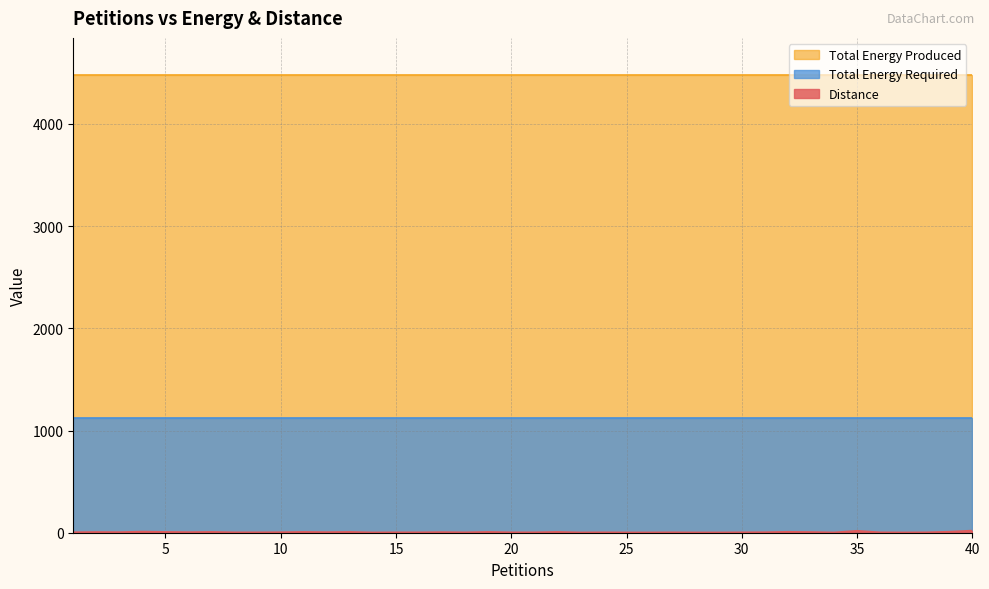

True or false: Total Energy Required and Total Energy Produced intersect in this chart.

False